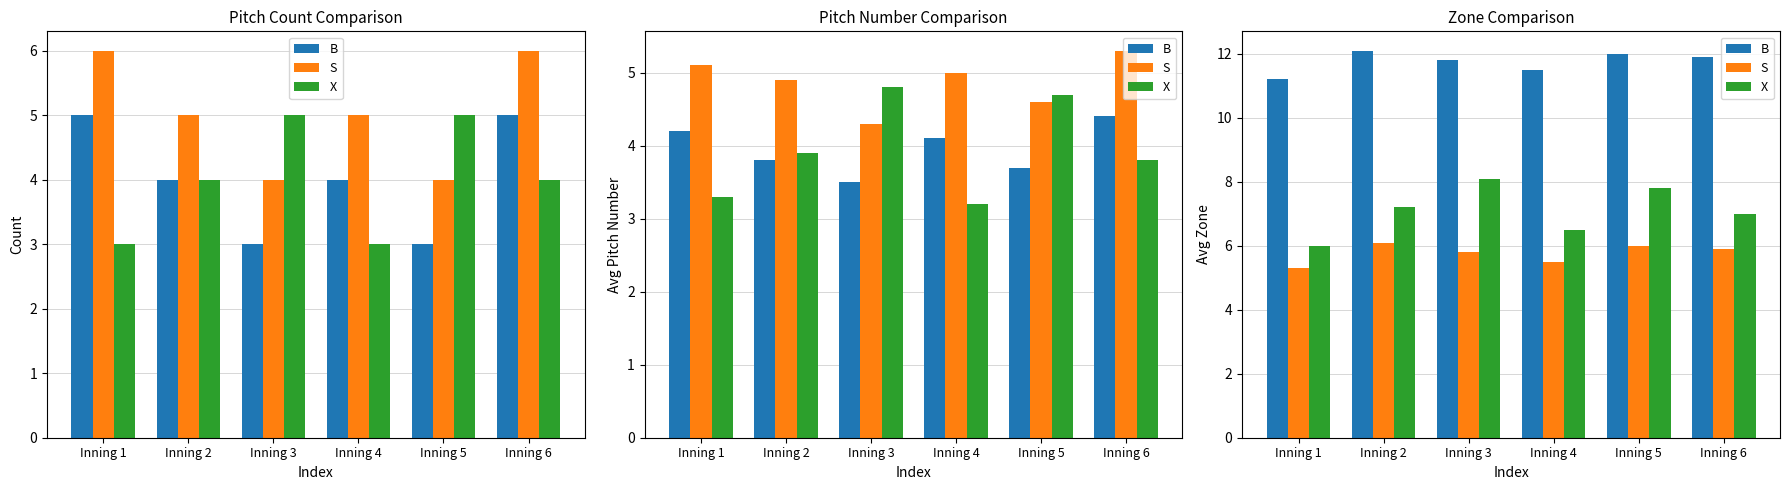

Between Inning 6 and Inning 3, which is larger?

Inning 6